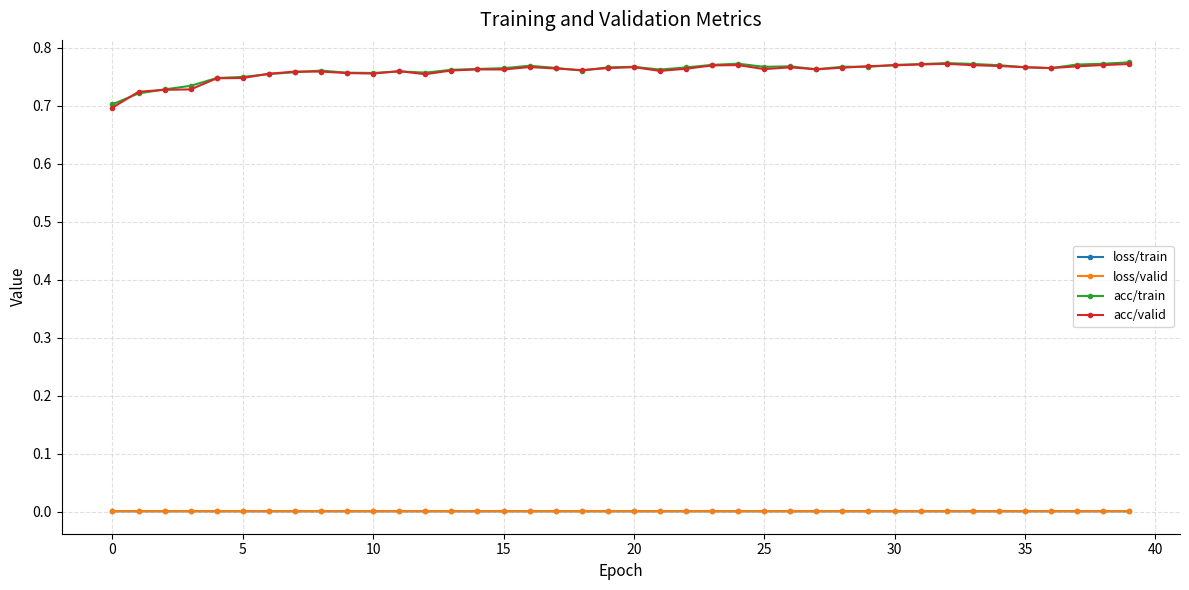

How many lines are shown in the chart?

4